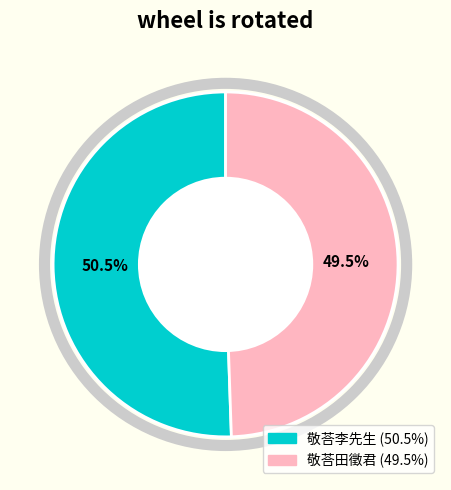

What is the largest slice in the pie chart?

敬荅李先生